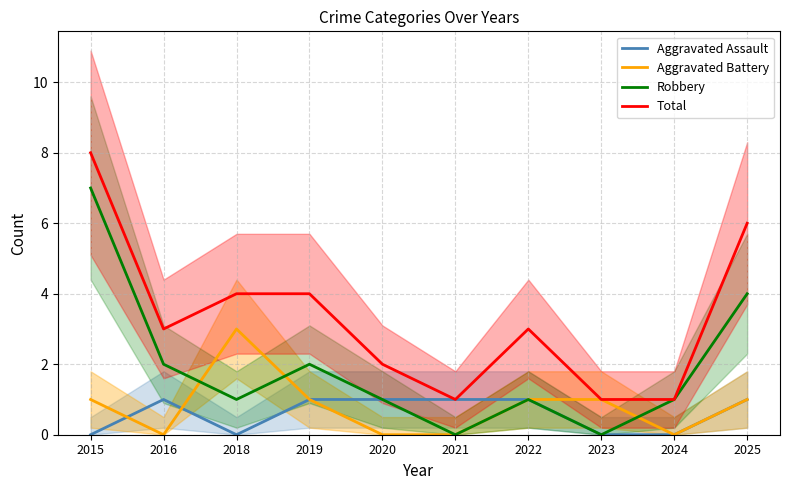

True or false: Robbery and Total cross at least once.

False